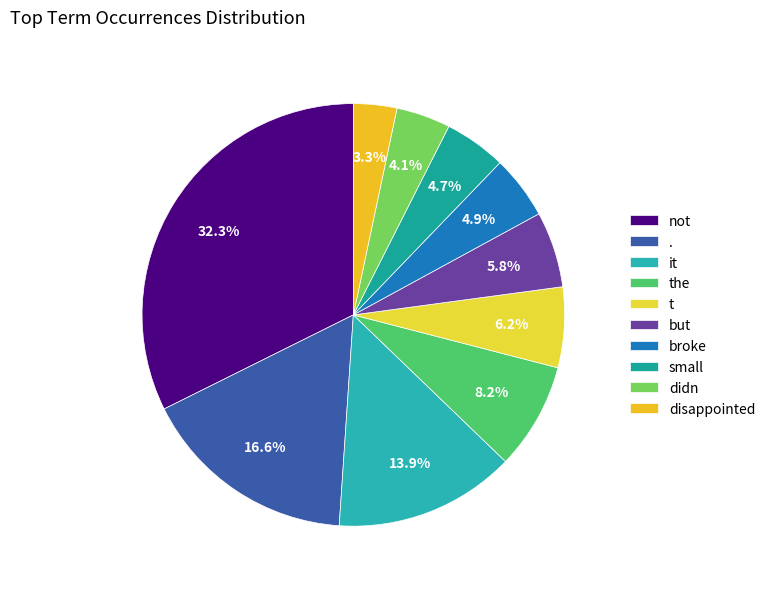

True or false: didn accounts for 4% of the total.

True